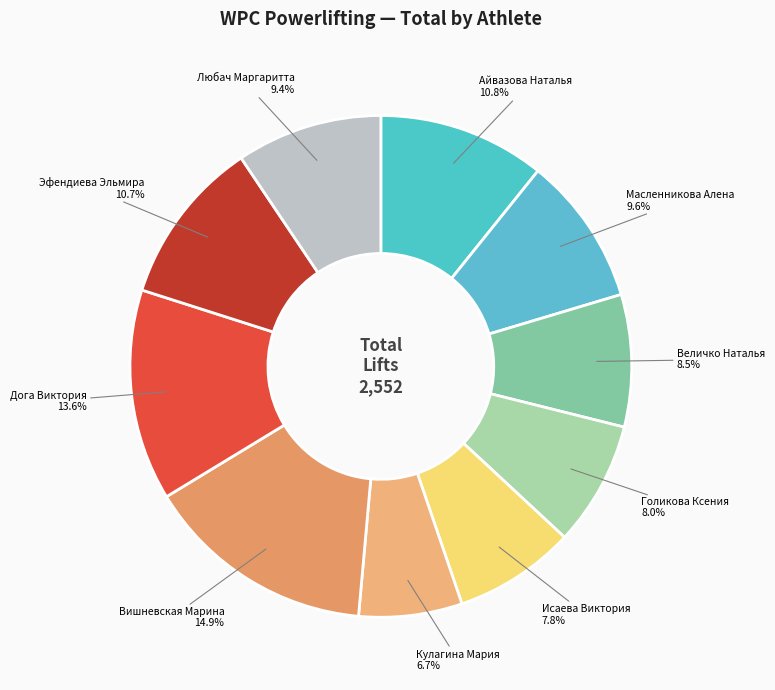

Is there any slice that represents more than half of the pie?

No